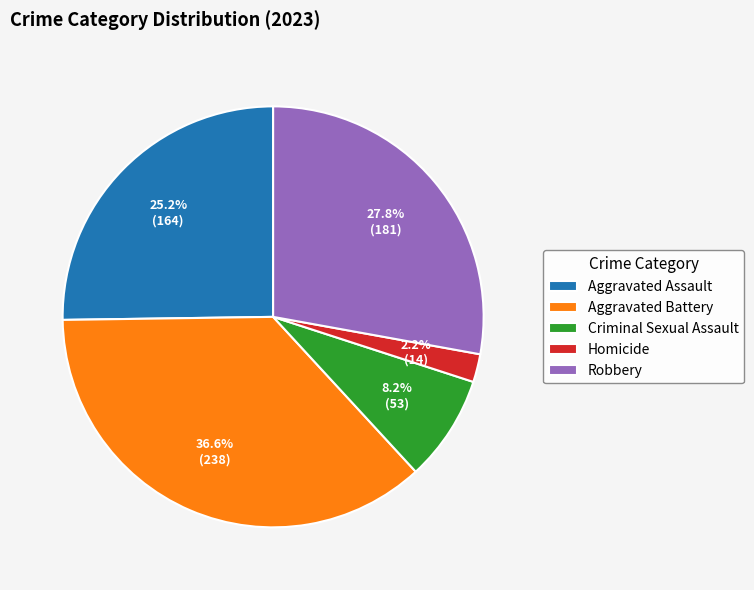

What is the ratio of the value at Aggravated Battery to the value at Aggravated Assault?

1.5